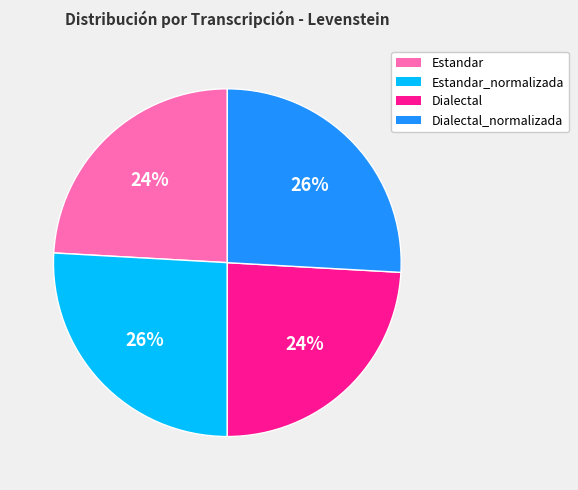

How many slices are in this pie chart?

4